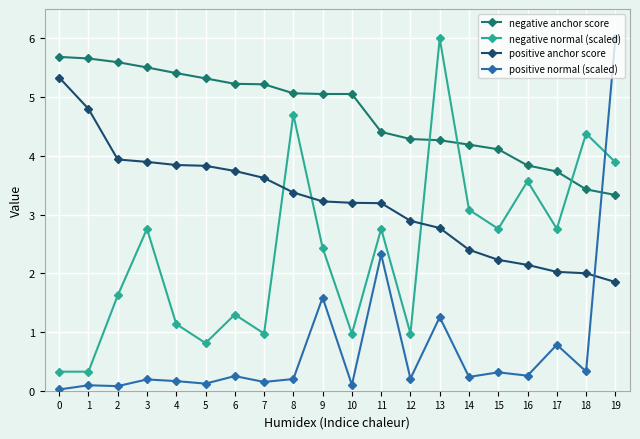

True or false: positive anchor score and negative anchor score cross at least once.

False